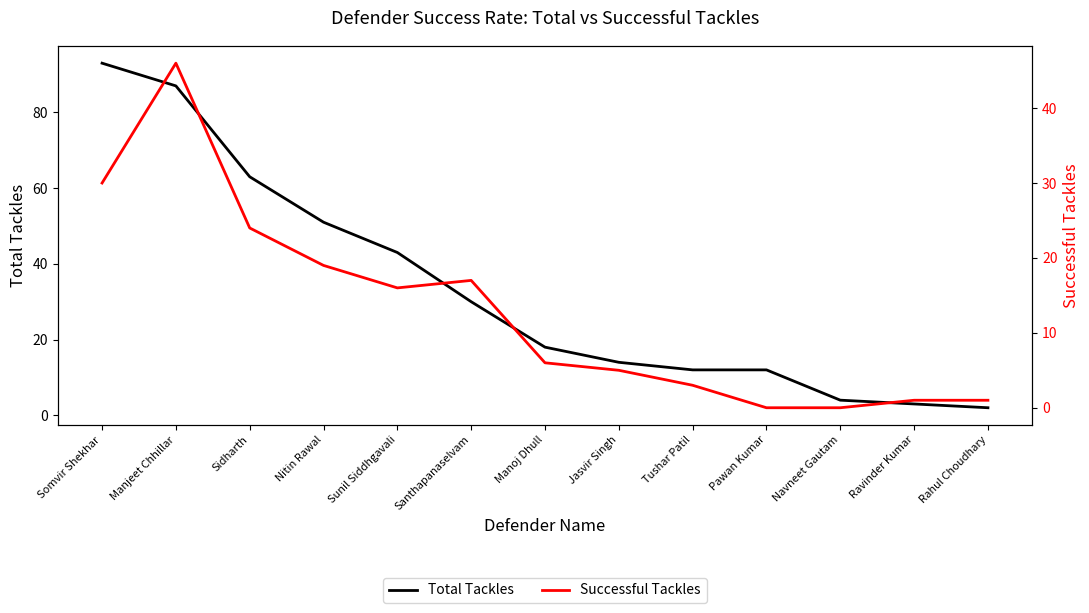

What is the sum of all Successful Tackles values?

168